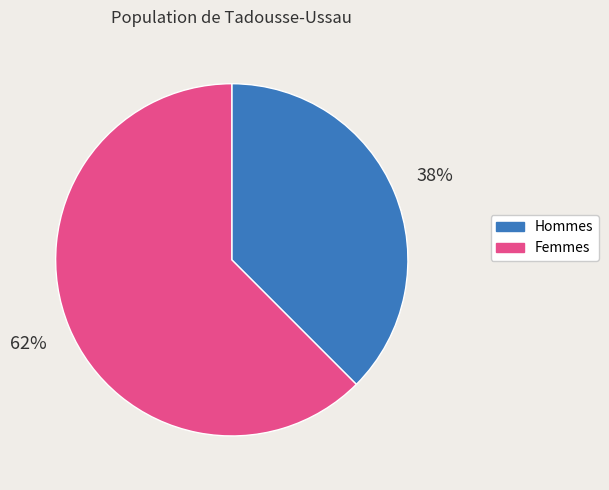

To the nearest percent, what is the combined percentage of Femmes and Hommes?

100%